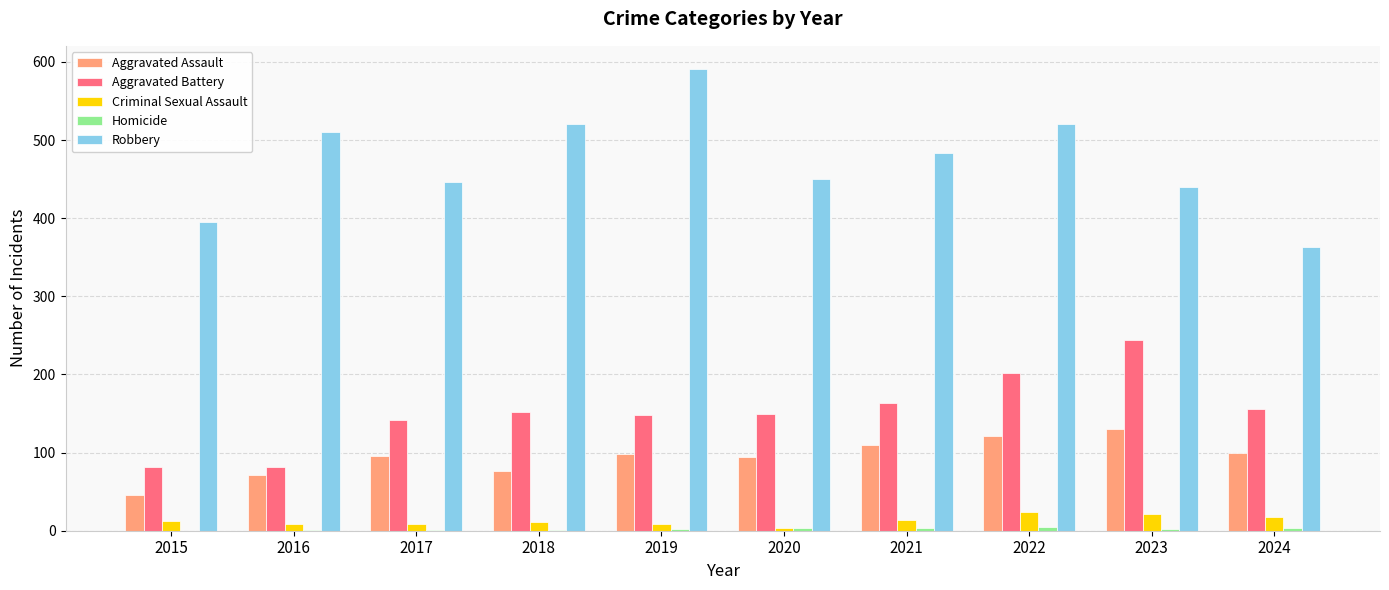

Which series changed the most between 2016 and 2018?

Aggravated Battery